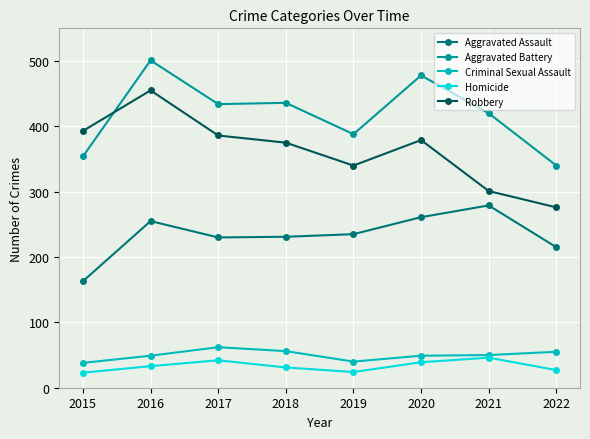

Is the value of Criminal Sexual Assault at 2016 greater than the value of Aggravated Assault at 2018?

No